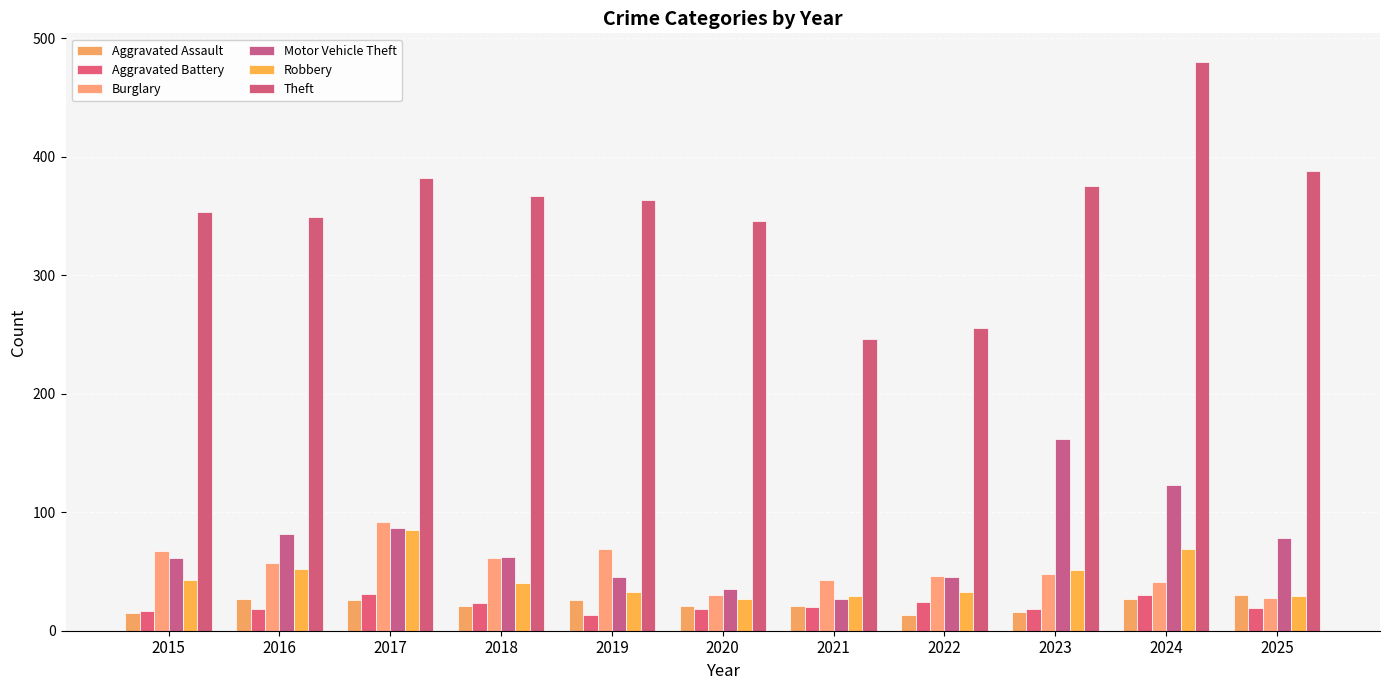

Is it true that Aggravated Assault equals 21 at 2021?

True